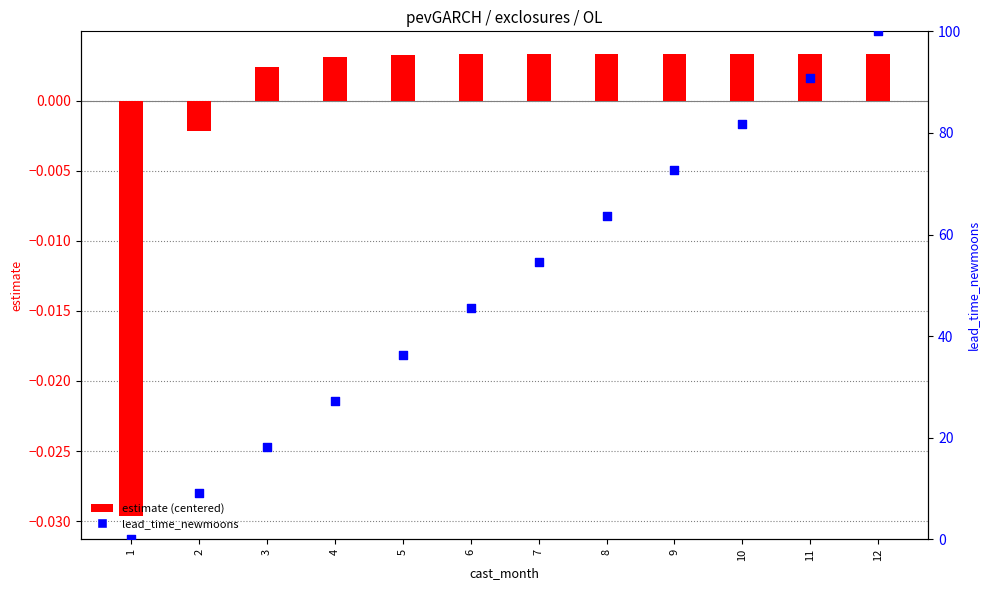

Which series reaches the maximum Y coordinate?

lead_time_newmoons